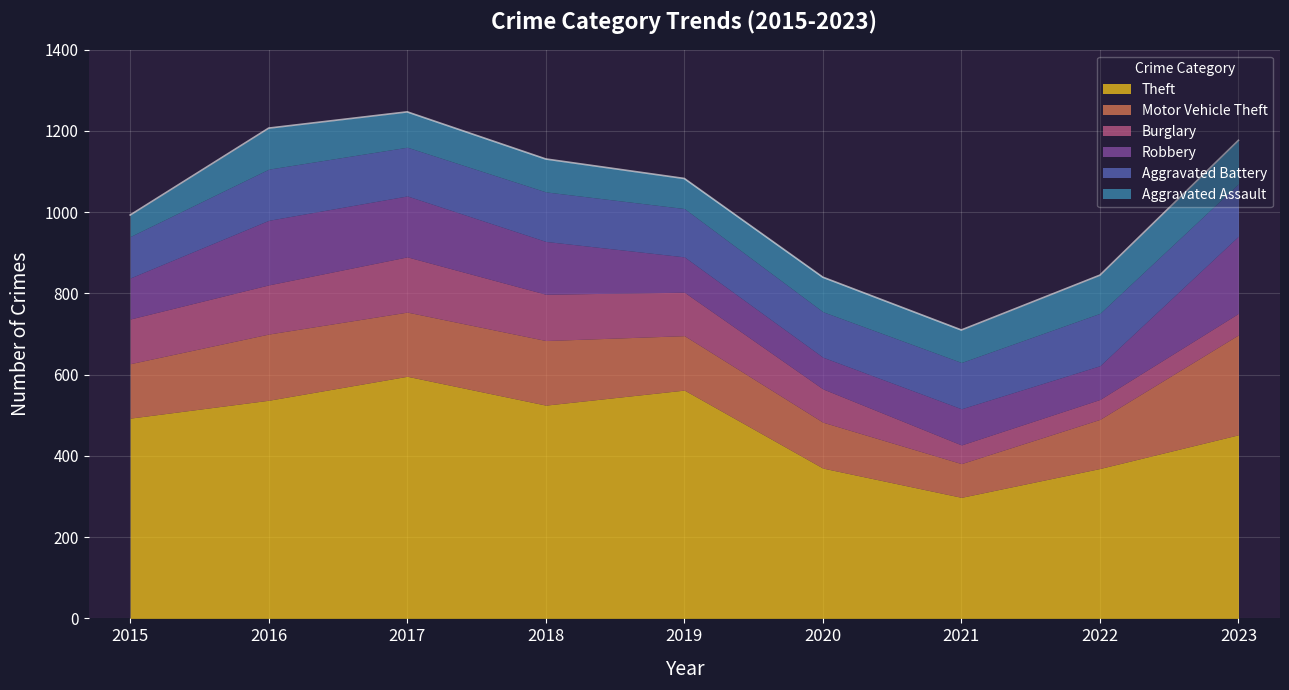

What is the sum of the Robbery values at 2022 and 2015?

184